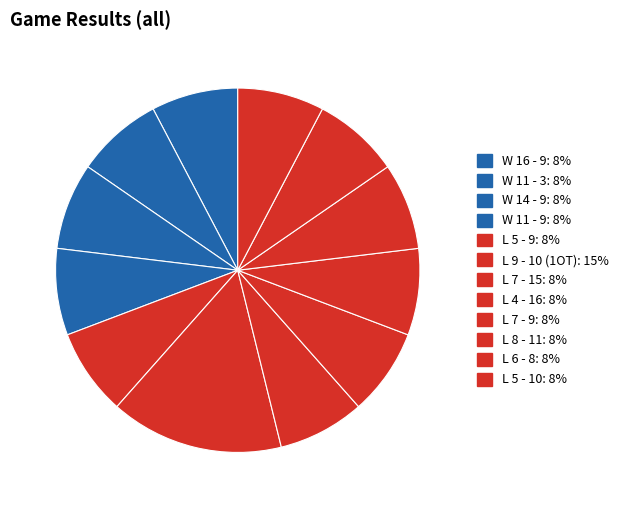

Rank the categories by value from lowest to highest.

W 16 - 9, W 11 - 3, W 14 - 9, W 11 - 9, L 5 - 9, L 7 - 15, L 4 - 16, L 7 - 9, L 8 - 11, L 6 - 8, L 5 - 10, L 9 - 10 (1OT)